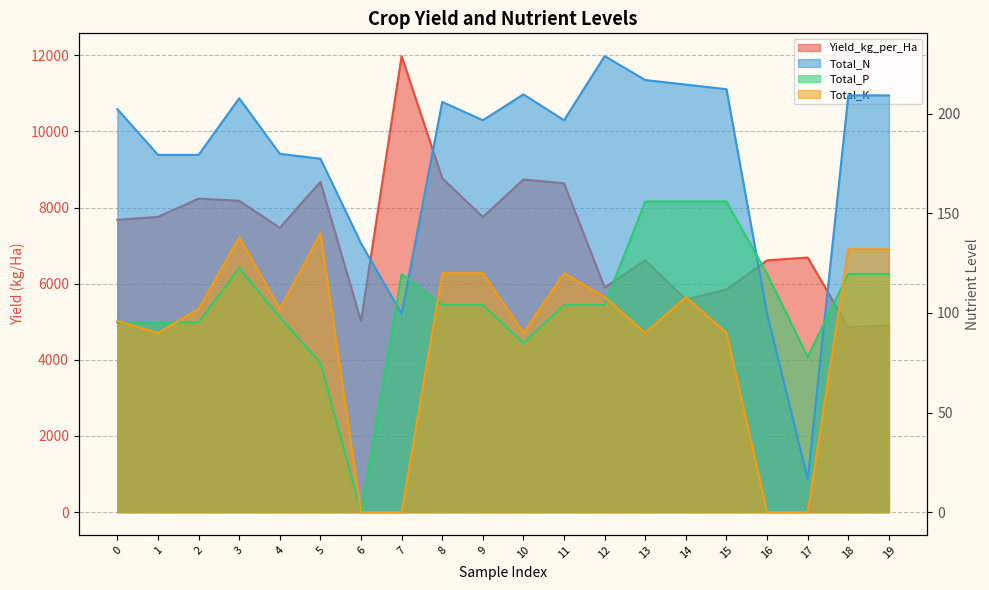

How many interior local valleys does the Total_P series have?

3